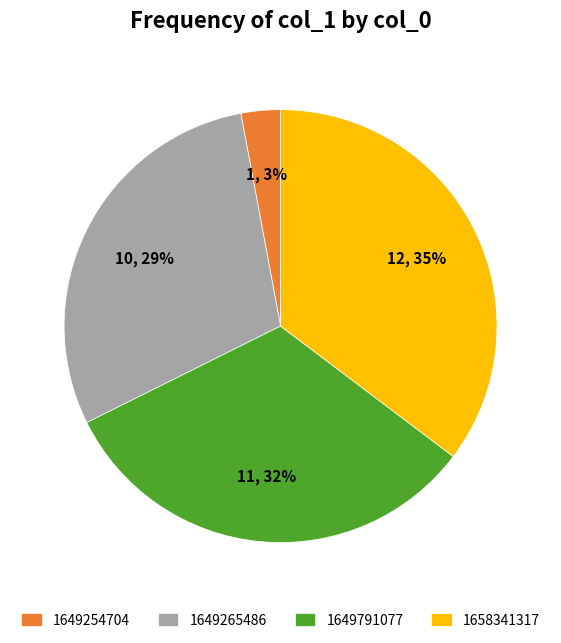

To the nearest percent, what is the combined percentage of 1649254704 and 1658341317?

38%